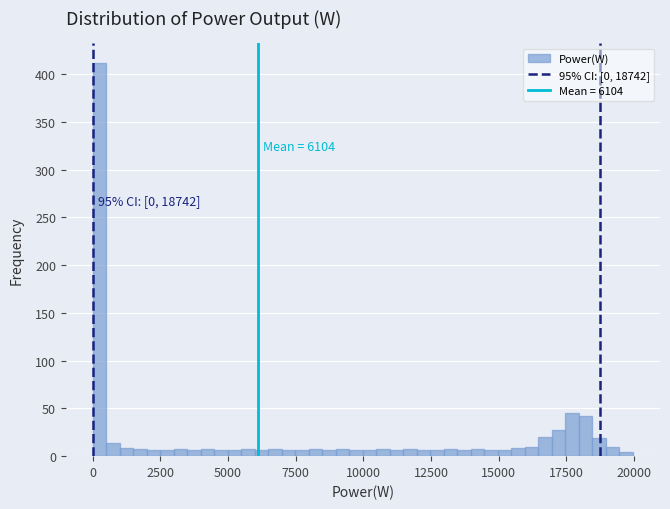

Around what value on the x-axis is the tallest bar? Give the approximate position of its centre, as read against the axis.

0